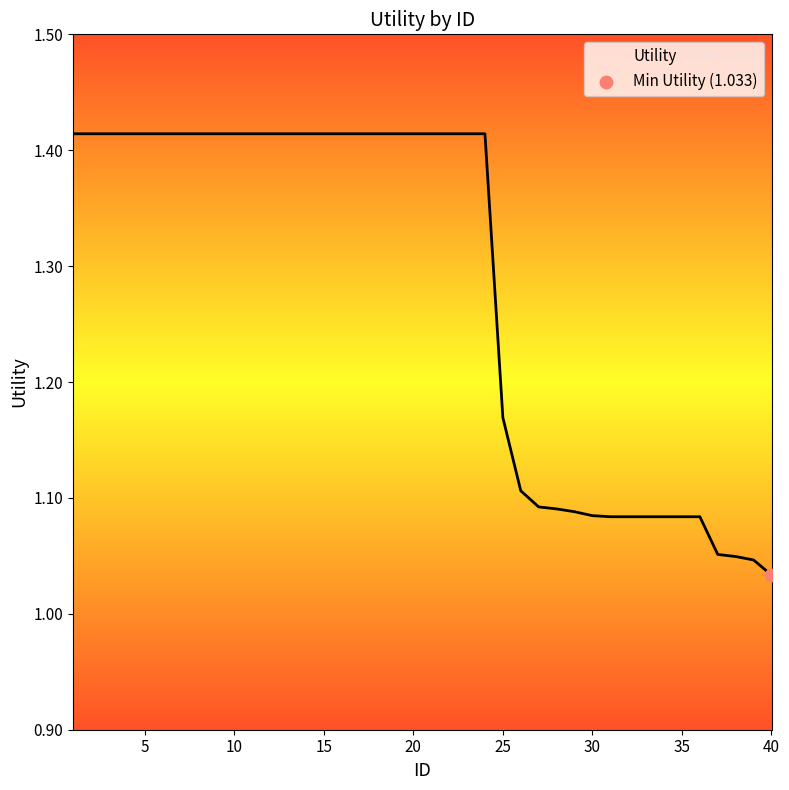

What is the difference between the maximum and minimum values?

0.4